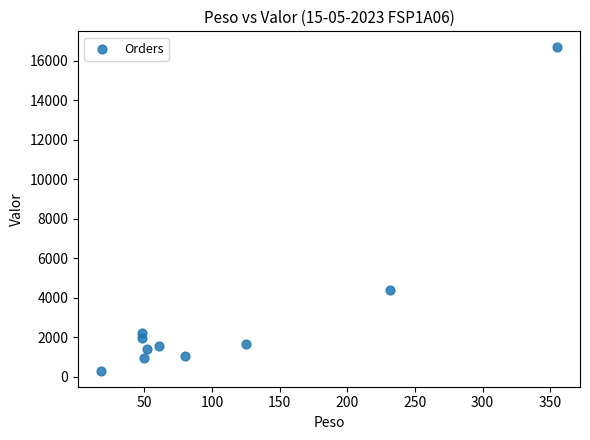

What is the average Y value?

3213.5